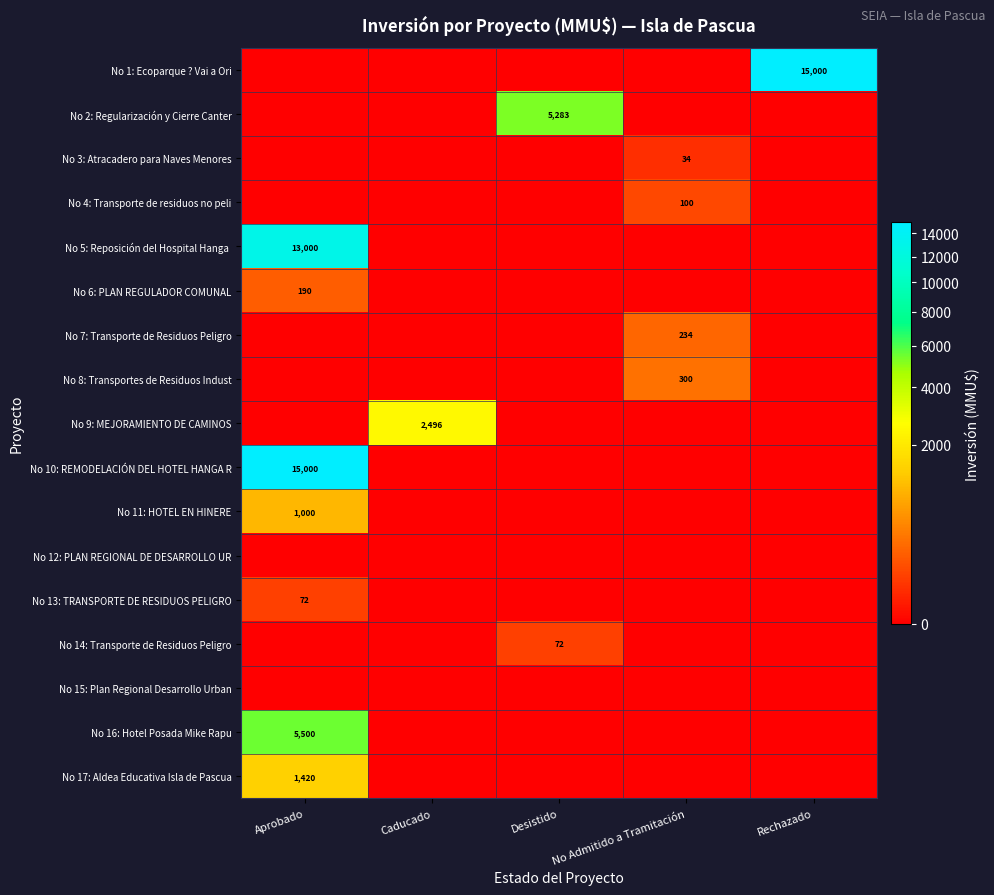

The value of No 11: HOTEL EN HINERE at Aprobado is 1776. True or false?

False